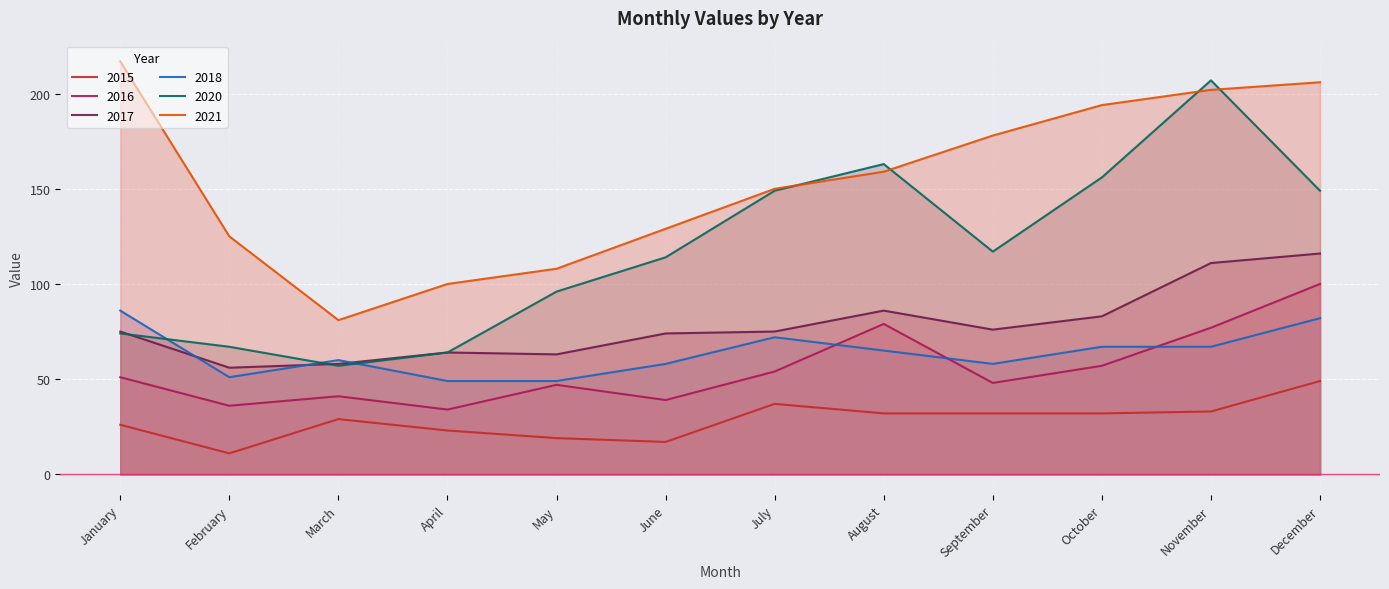

What is the average value of the 2021 series?

154